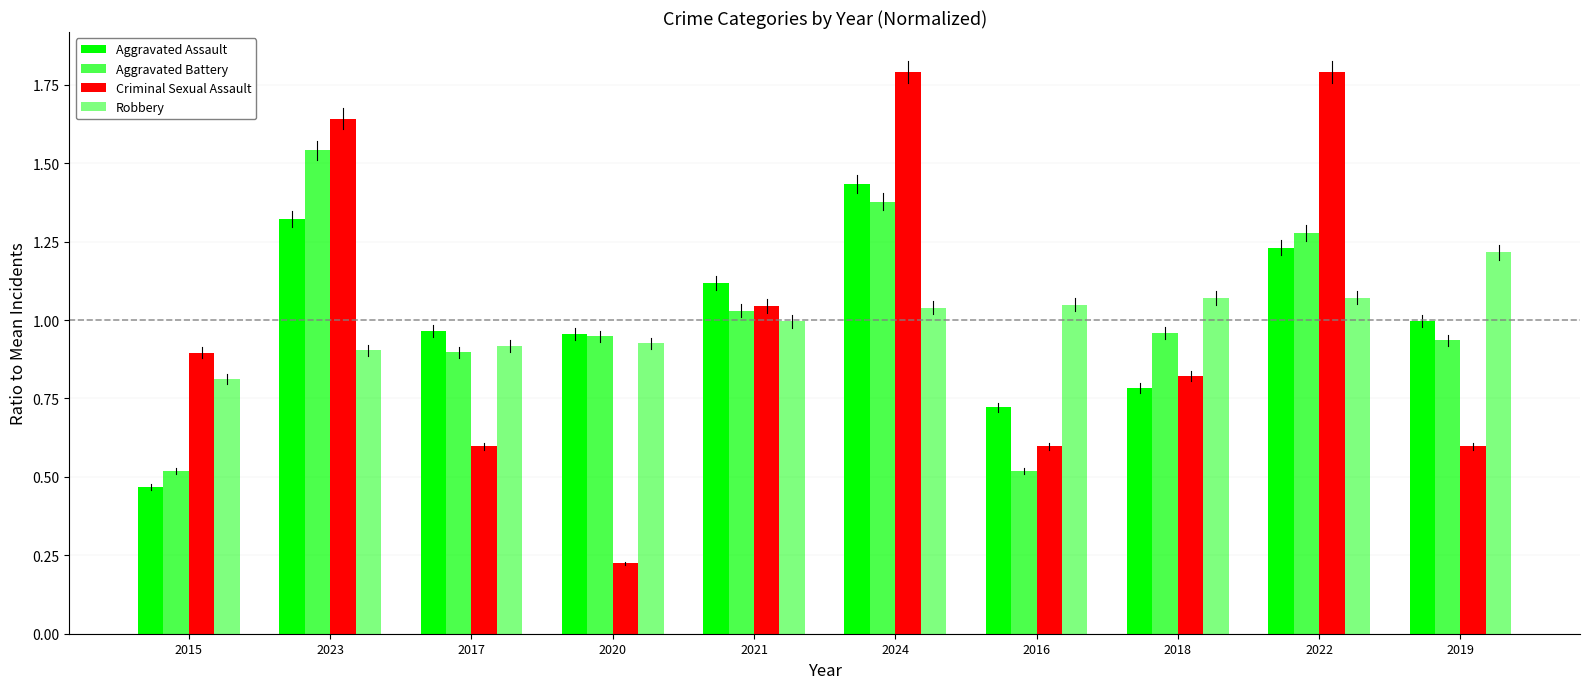

What is the difference between the maximum and minimum values in the Aggravated Battery series?

1.0